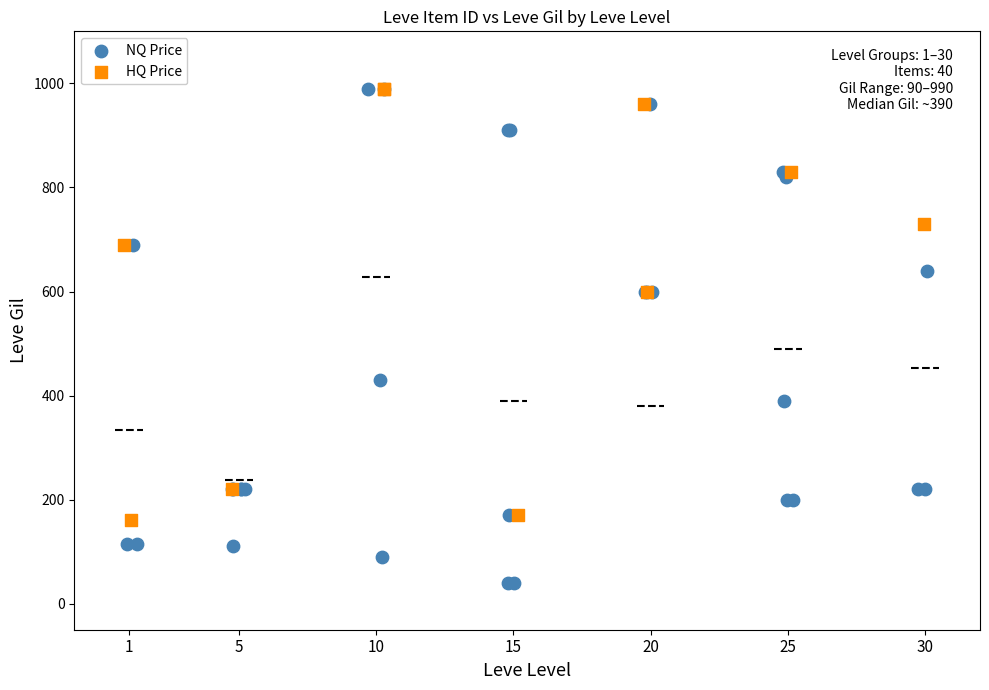

Which series contains the lowest Y value?

NQ Price